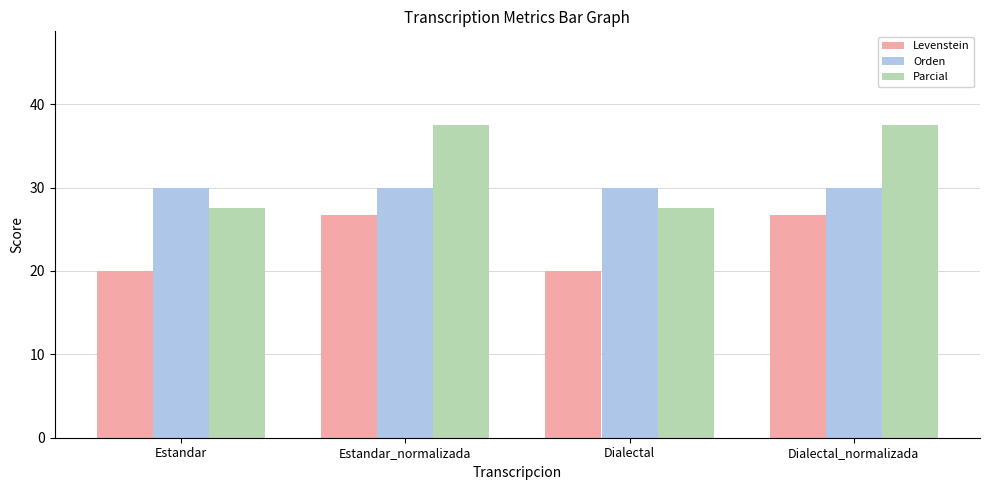

Are the bars grouped side by side (vs. stacked)?

Yes